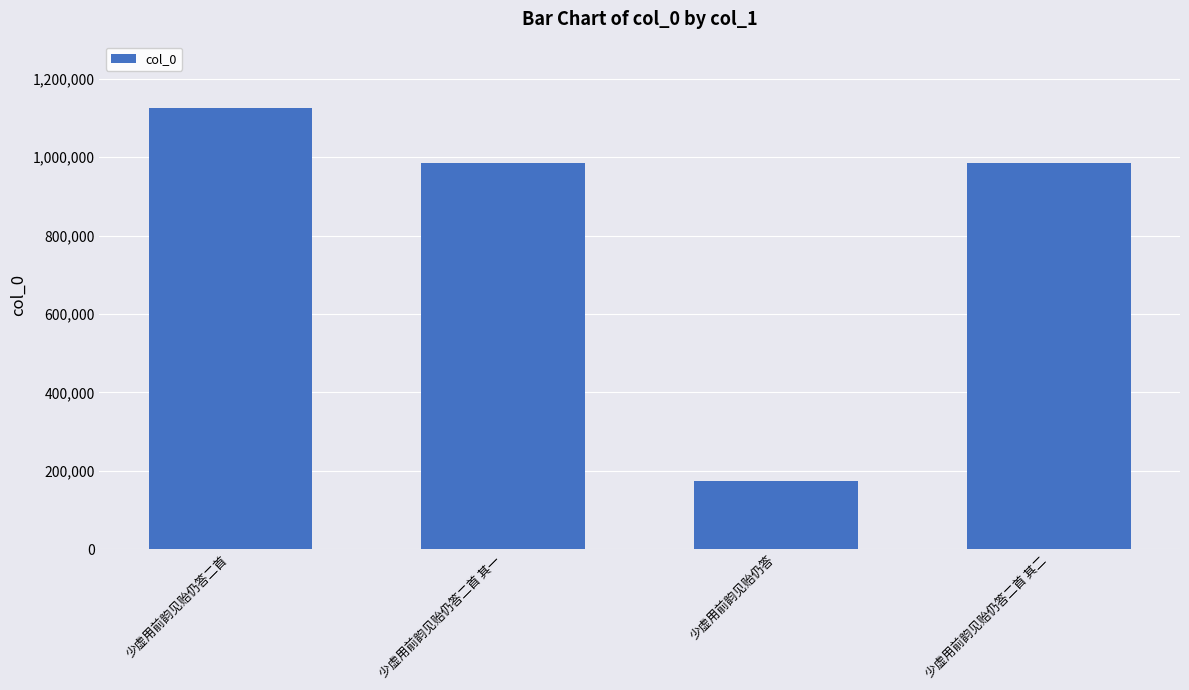

What position from the right is 少虚用前韵见贻仍答二首 其一?

3